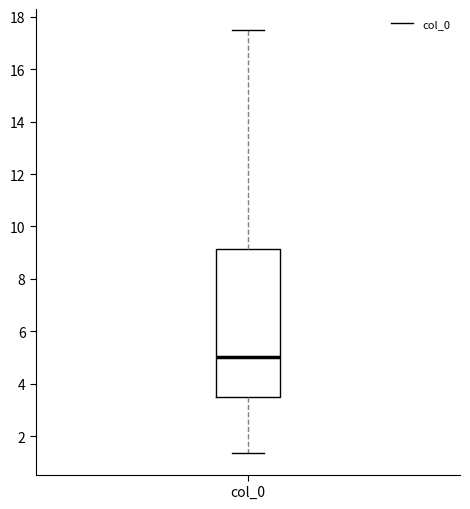

Transcribe this box plot: give where the median line is, the range the box spans, and where the two whiskers end, as read against the y-axis. The values are not printed on the chart, so give them approximately, as read against the axis.

median 5.0, box 3.4 to 9.2, whiskers 1.4 to 17.4